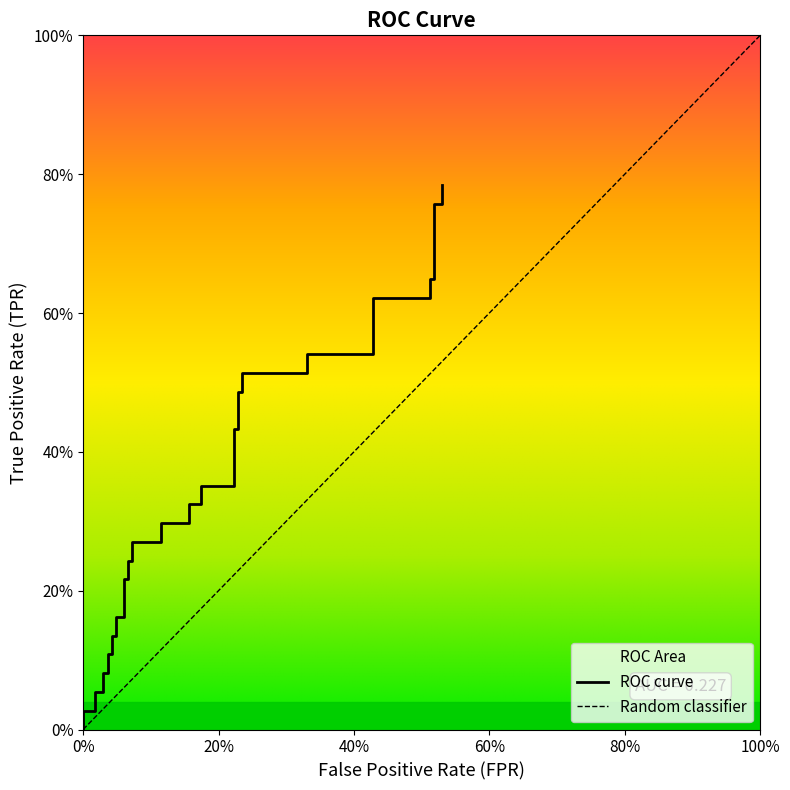

Count the number of data series in this chart.

1